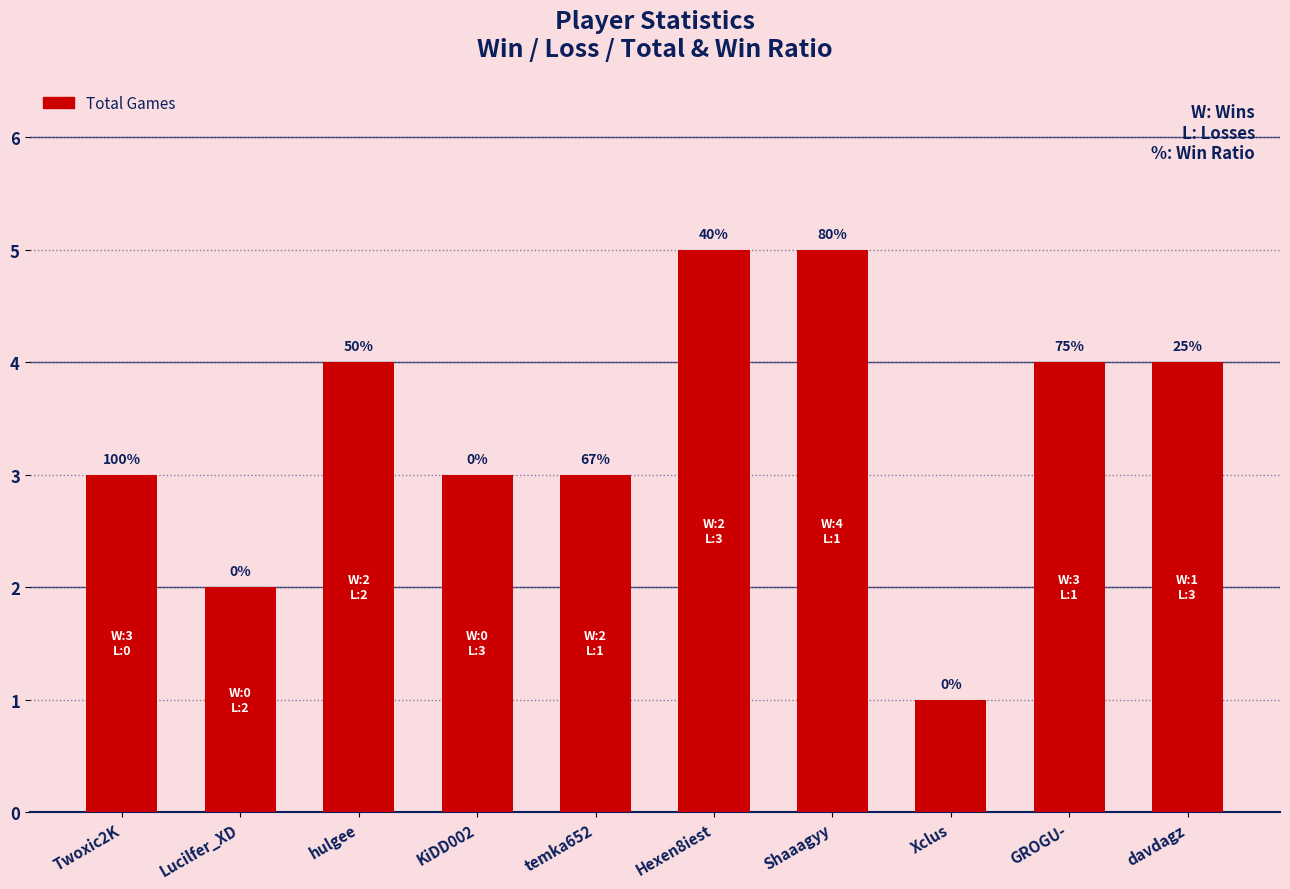

The value at Xclus is 1. True or false?

True